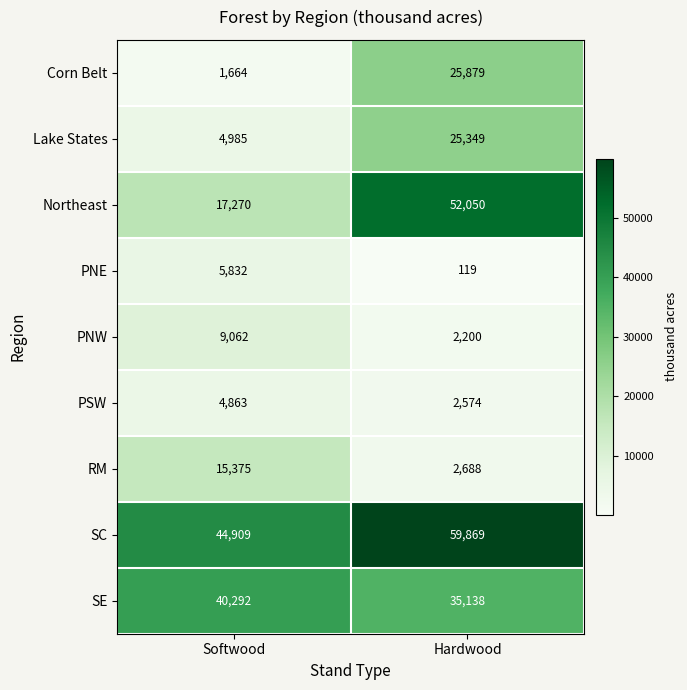

What is the difference between the highest and lowest values at Softwood?

43245